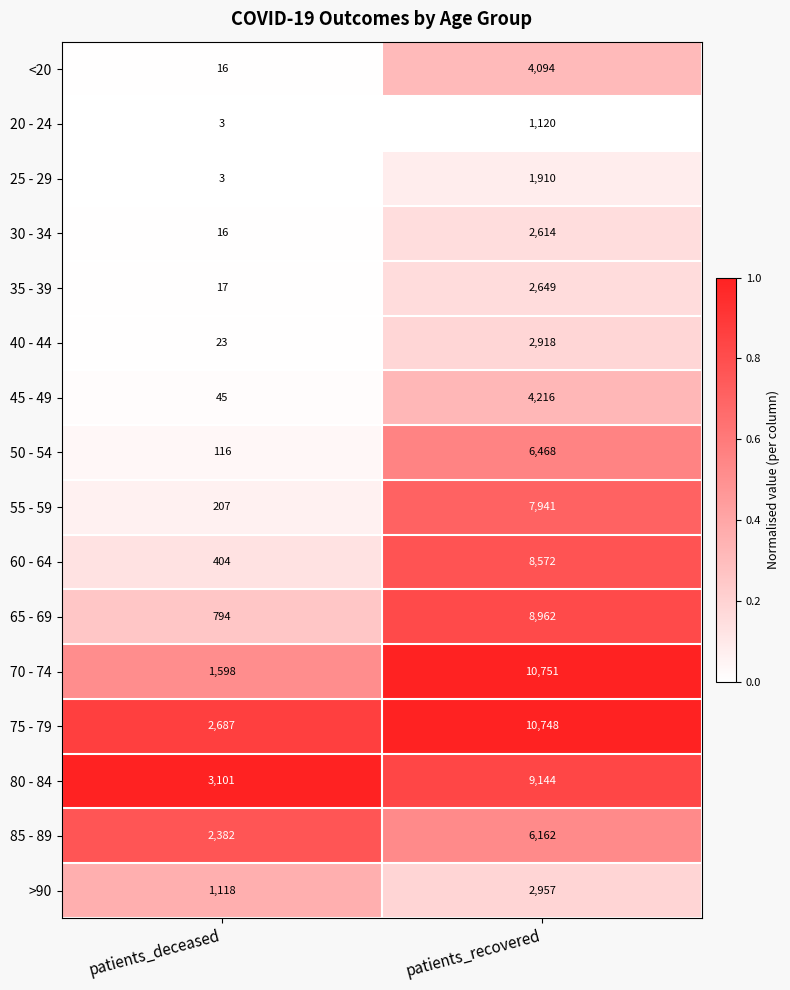

True or false: 85 - 89 has a value of 8810 at patients_recovered.

False